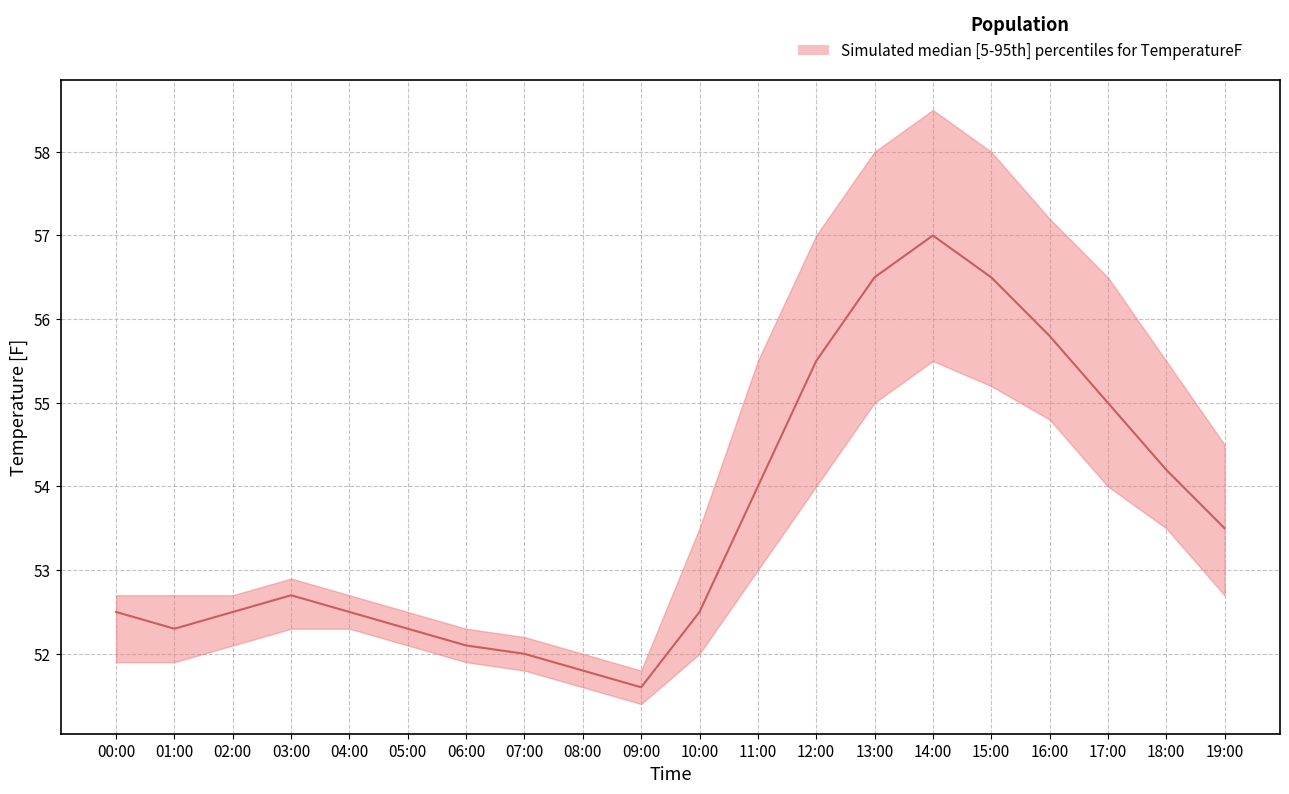

Is it true that TemperatureF_upper equals 56.5 at 17:00?

True